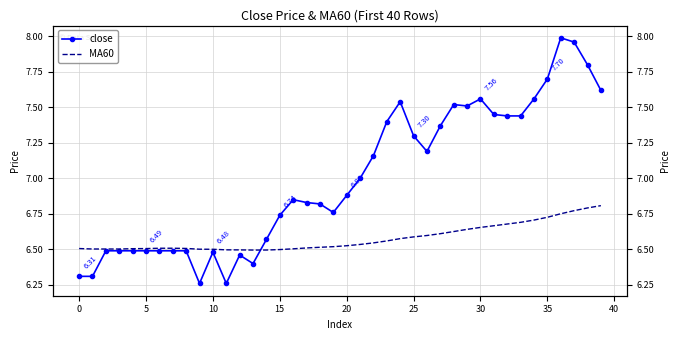

At 36, list the series in order from largest to smallest.

close, MA60